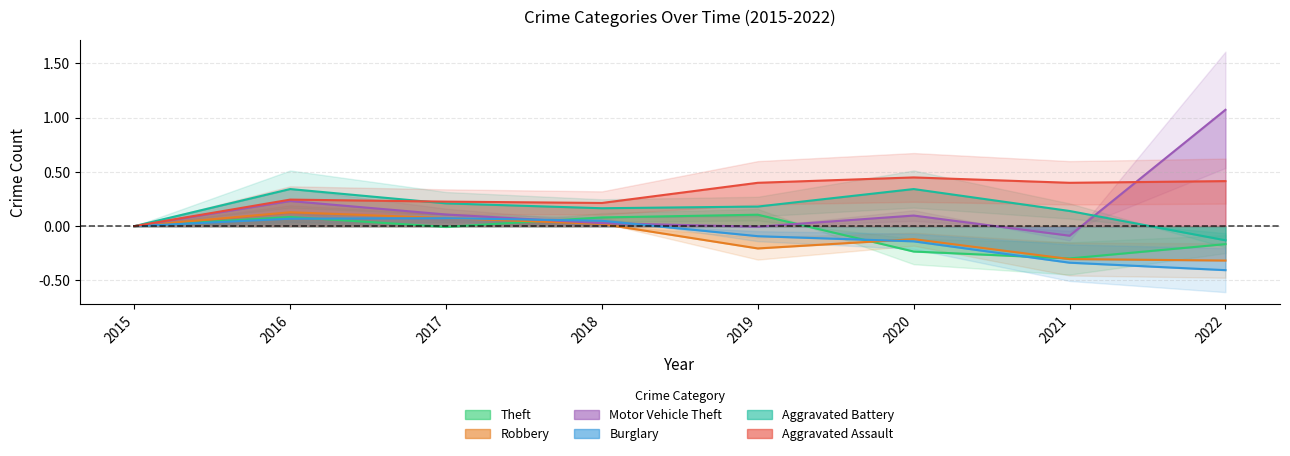

True or false: Motor Vehicle Theft and Robbery intersect in this chart.

False